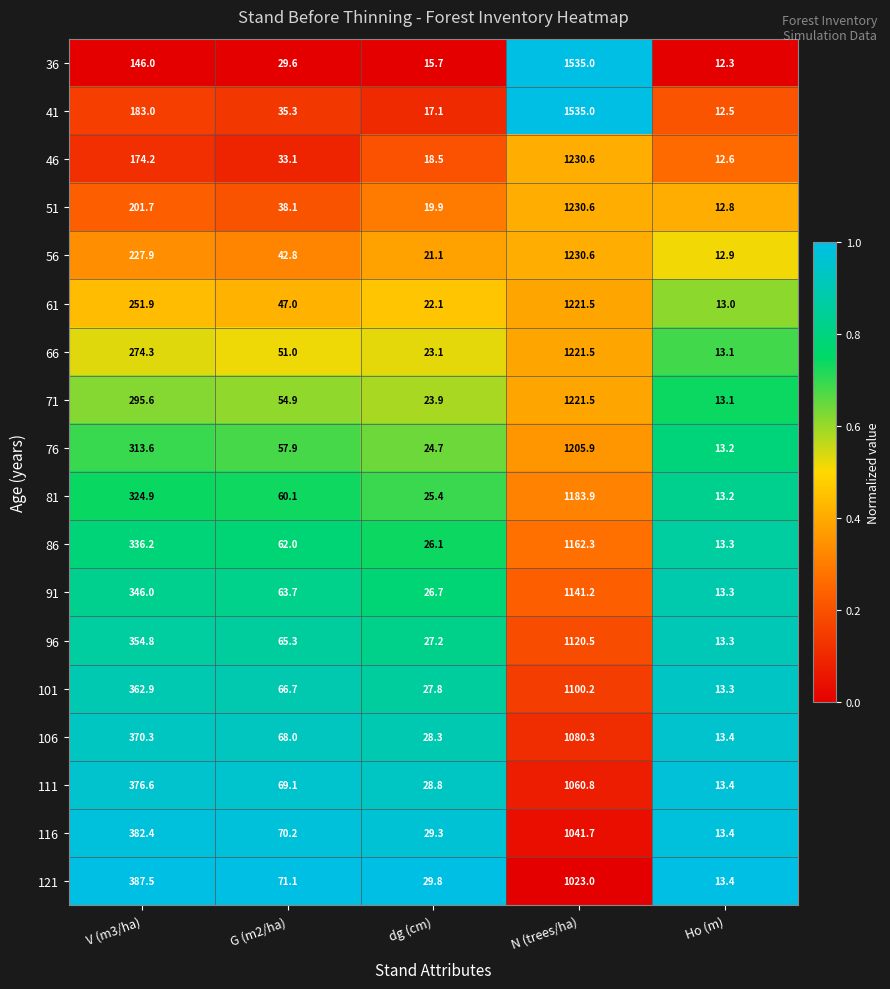

What is the approximate value of 76 at V (m3/ha)?

313.6